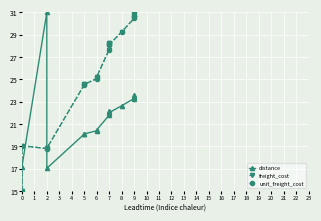

How many data points in unit_freight_cost are less than 27?

8